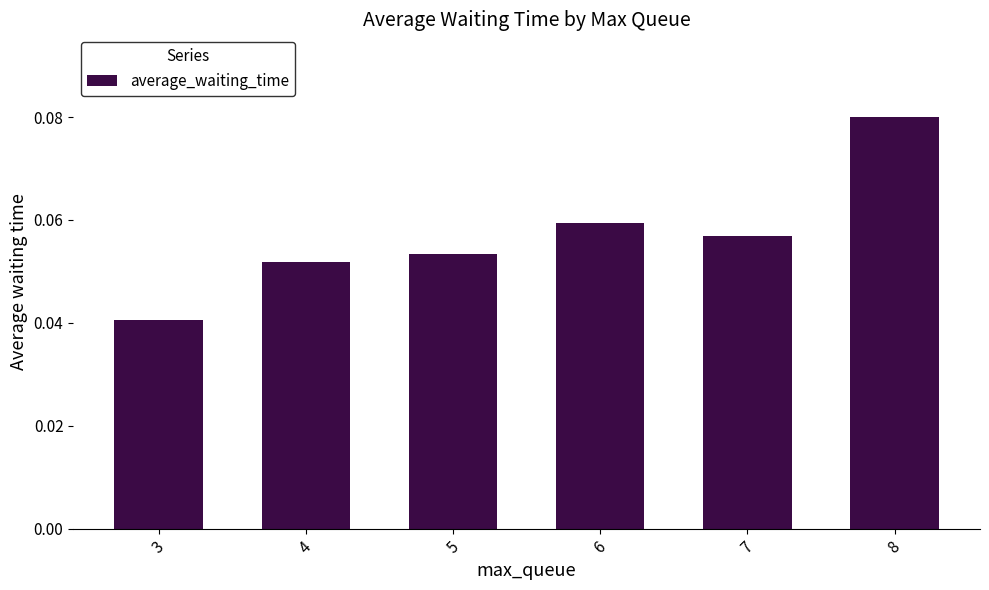

How many values are between 0 and 1?

6